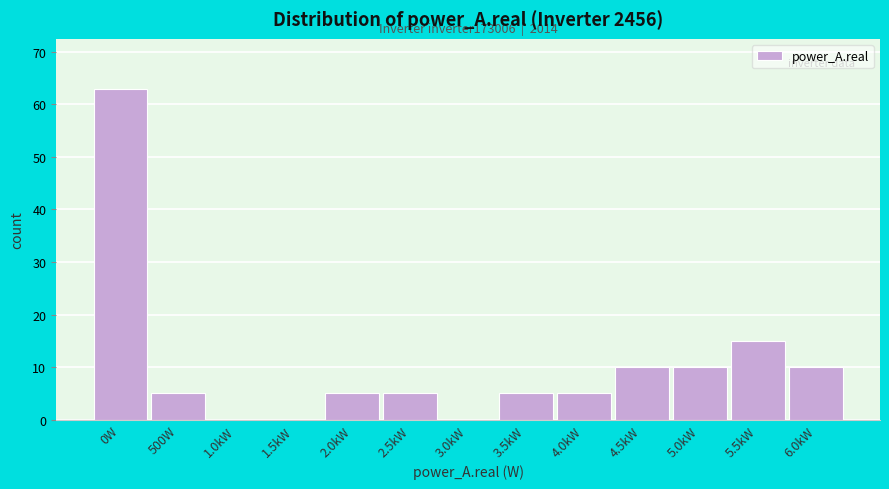

Reading left to right, what are all the values shown in this chart?

0W=63	500W=5	1.0kW=0	1.5kW=0	2.0kW=5	2.5kW=5	3.0kW=0	3.5kW=5	4.0kW=5	4.5kW=10	5.0kW=10	5.5kW=15	6.0kW=10